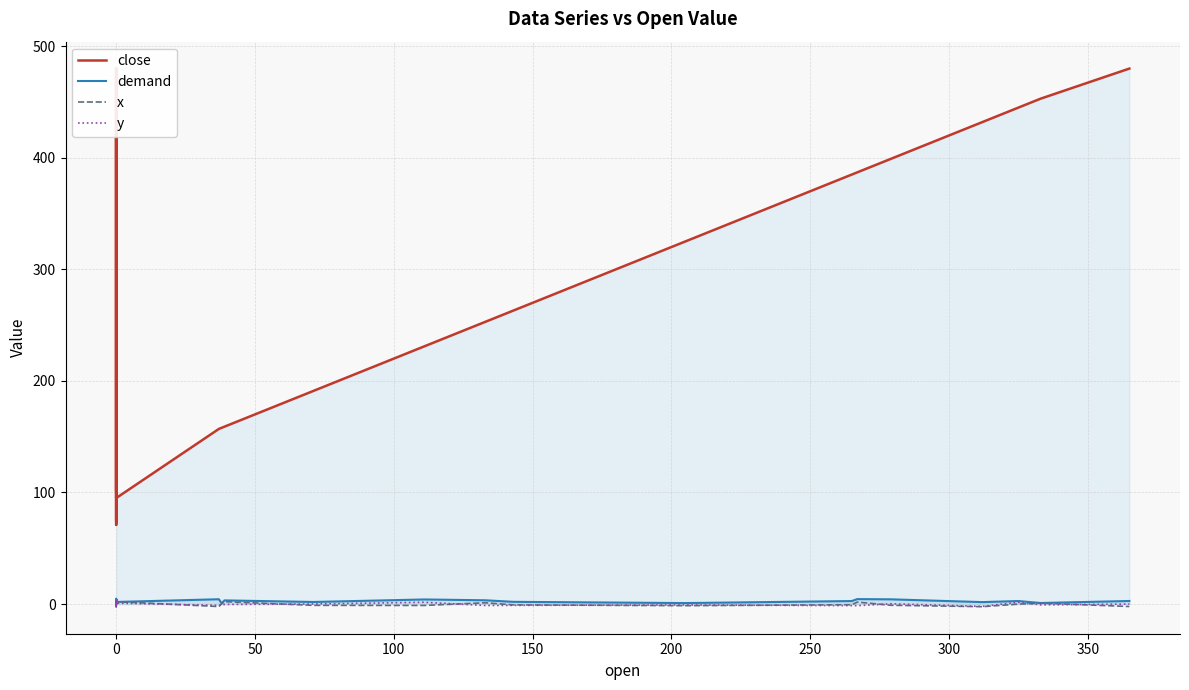

Where is the first local maximum for y?

50